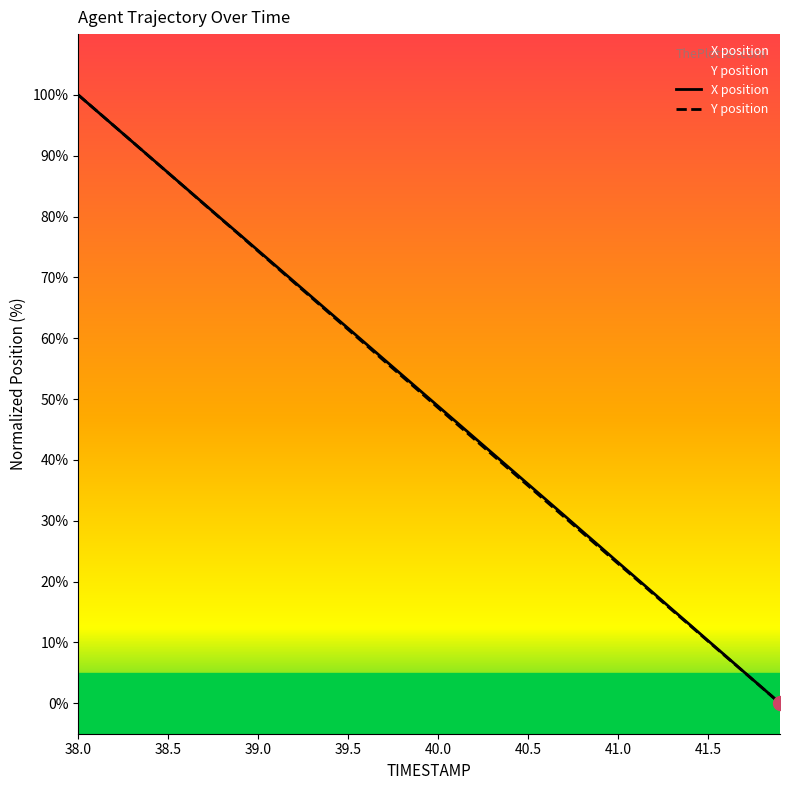

What is the total value across all series at 39.0?

148.7